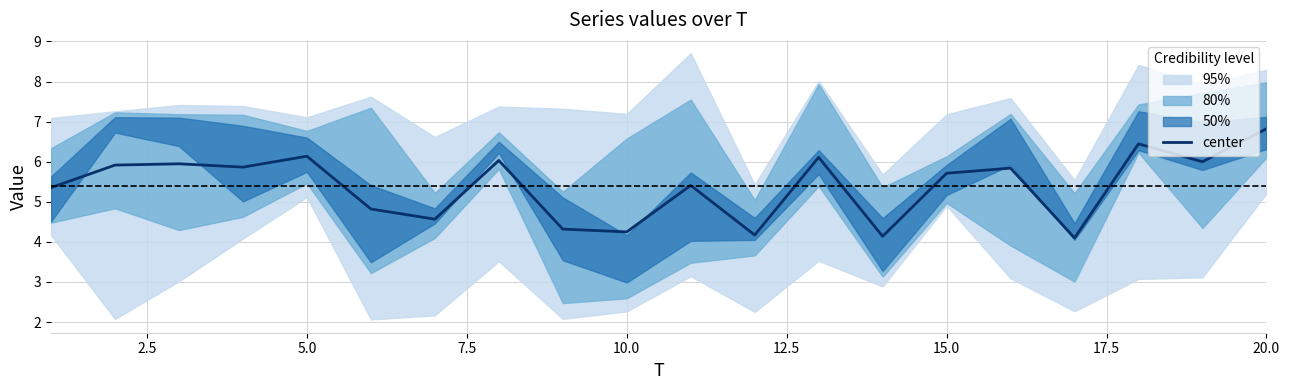

How many lines are shown in the chart?

1